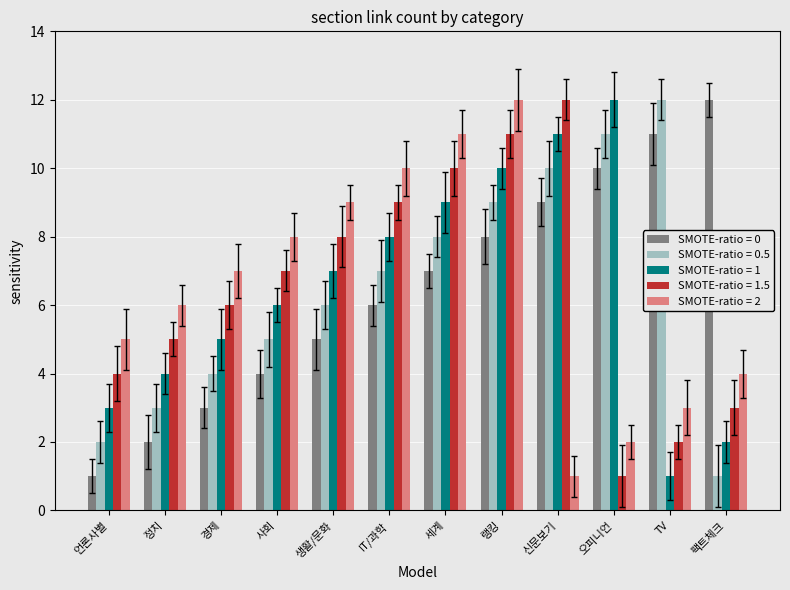

True or false: SMOTE-ratio = 1.5 has a value of 2 at TV.

True